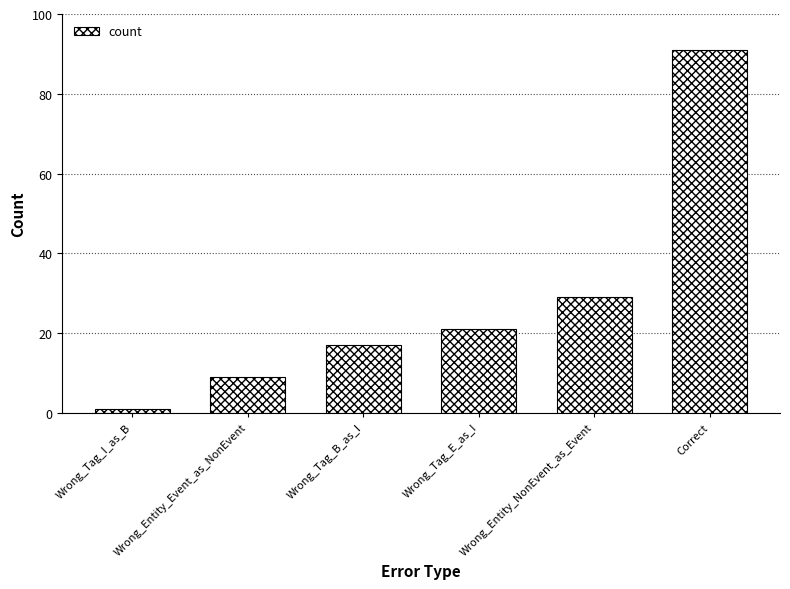

What is the change in value from Wrong_Tag_I_as_B to Wrong_Tag_E_as_I?

+20